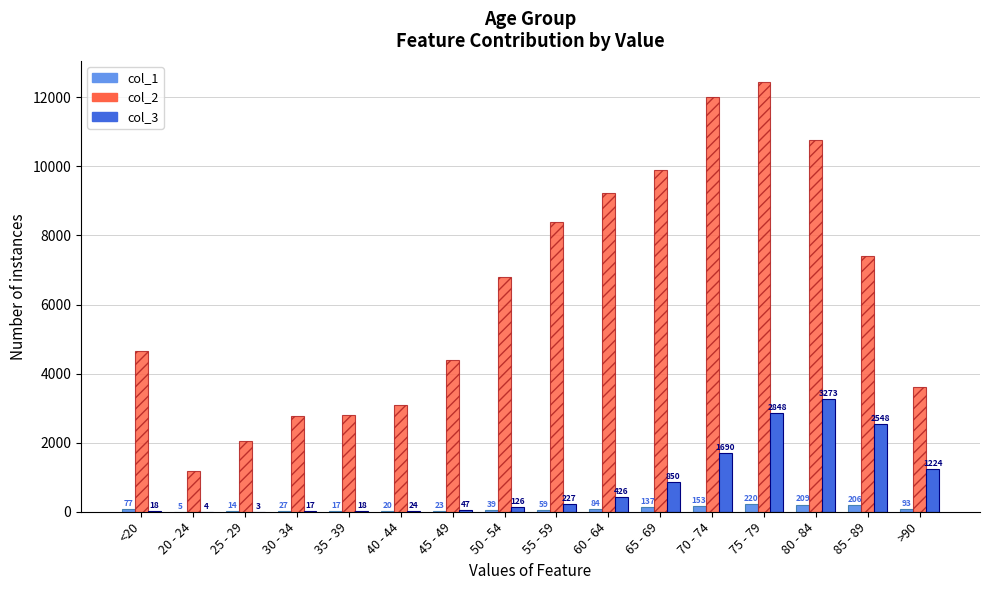

Are the bars horizontal?

No